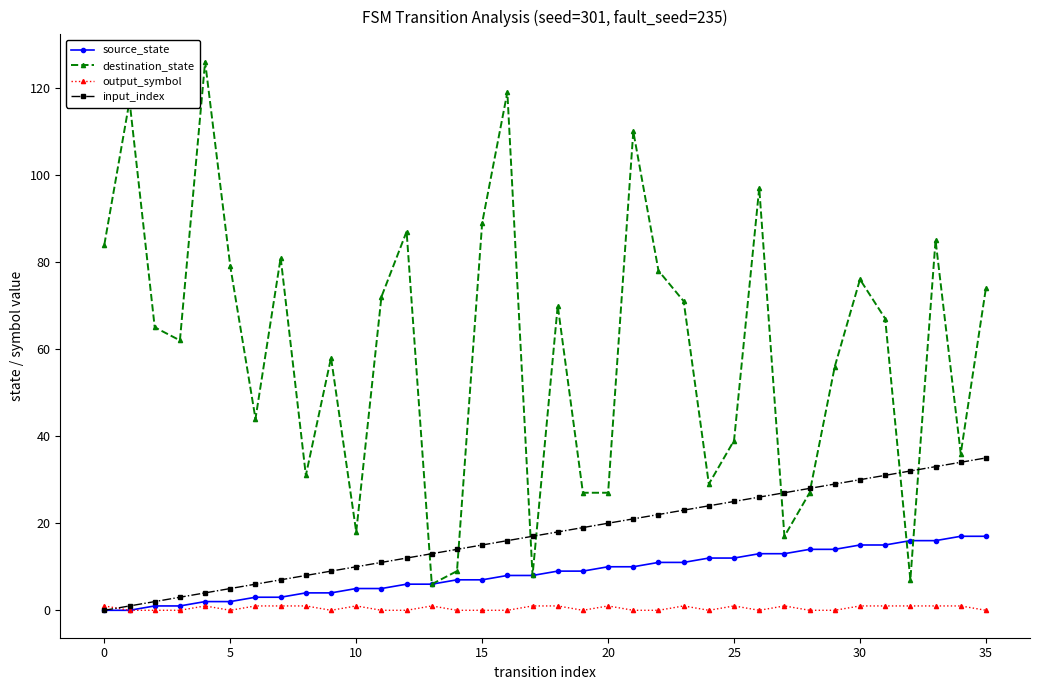

Which series has the largest total across all categories?

destination_state